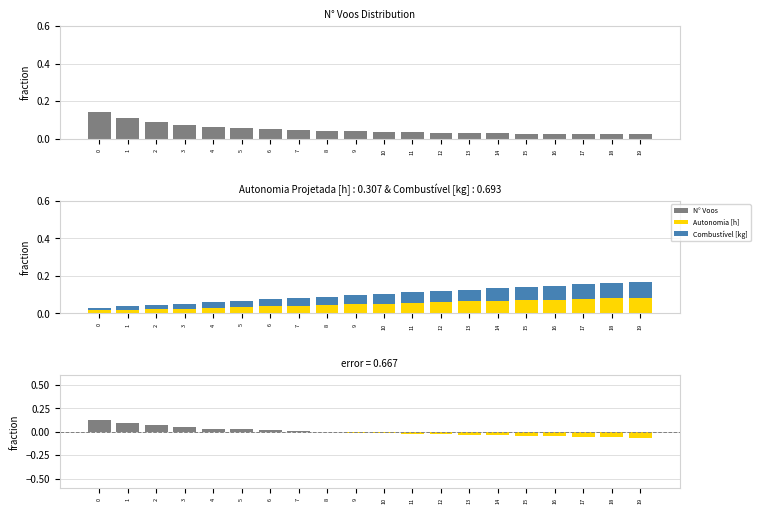

List the labels in order of Autonomia Projetada [h] value, largest first.

19, 18, 17, 16, 15, 14, 13, 12, 11, 10, 9, 8, 7, 6, 5, 4, 3, 2, 1, 0